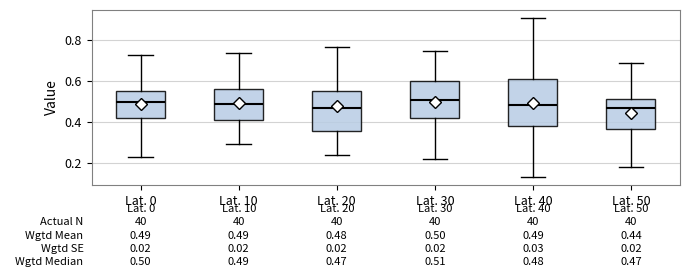

Comparing the boxes themselves (not the whiskers), which one is the tallest?

Lat. 40